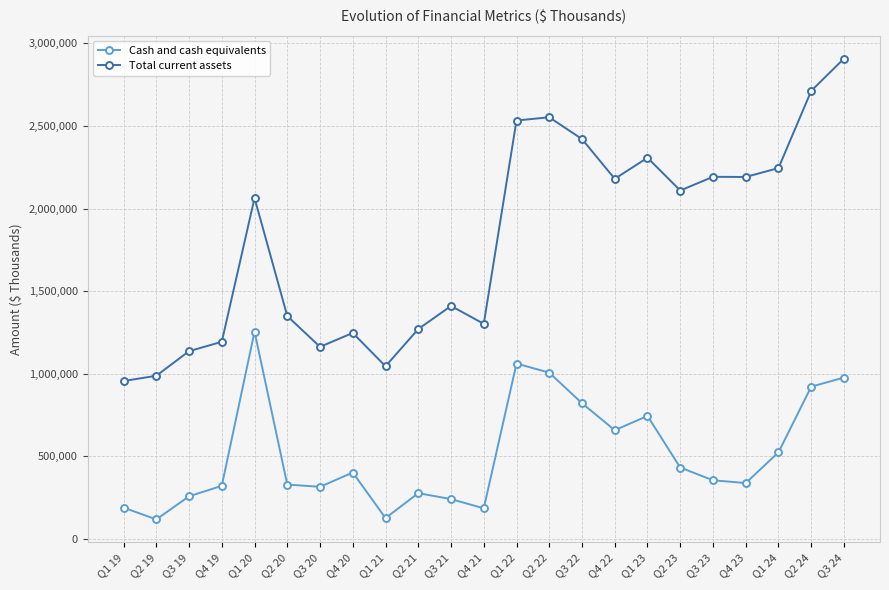

True or false: Total current assets and Cash and cash equivalents intersect in this chart.

False